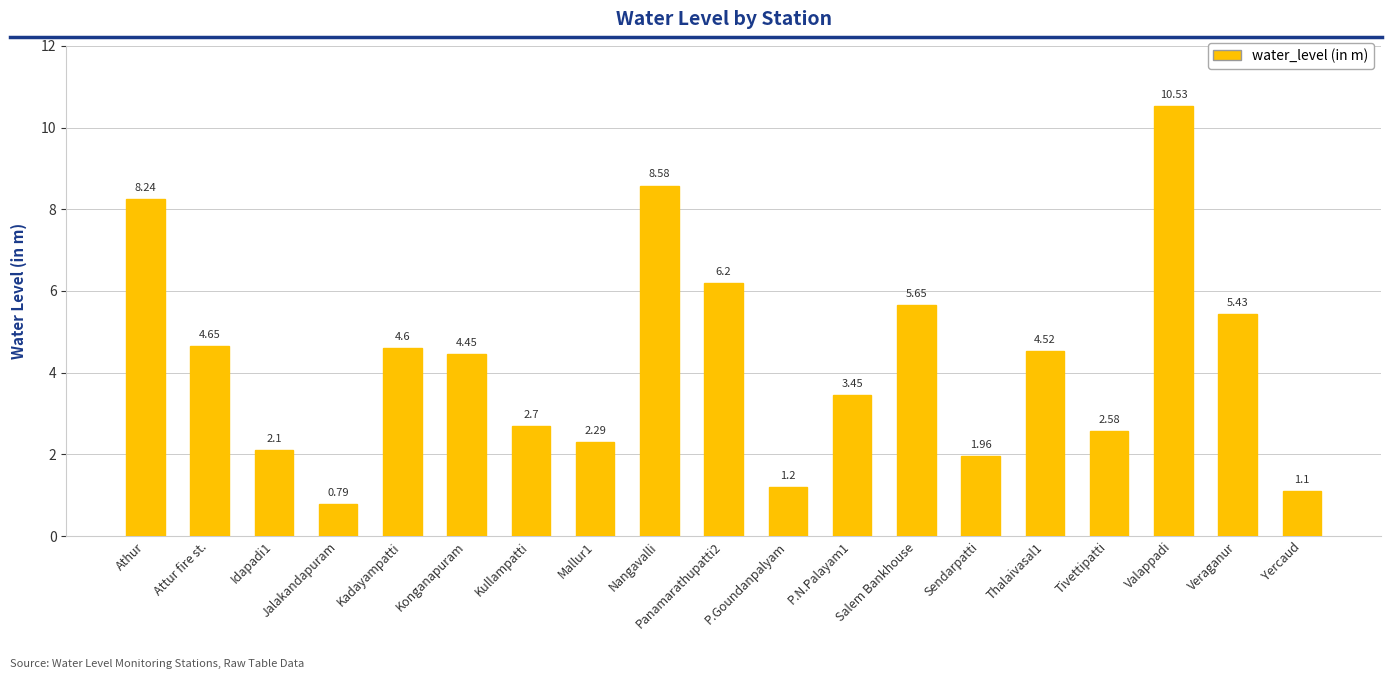

Approximately how many times larger is the value at Jalakandapuram compared to Valappadi?

0.1